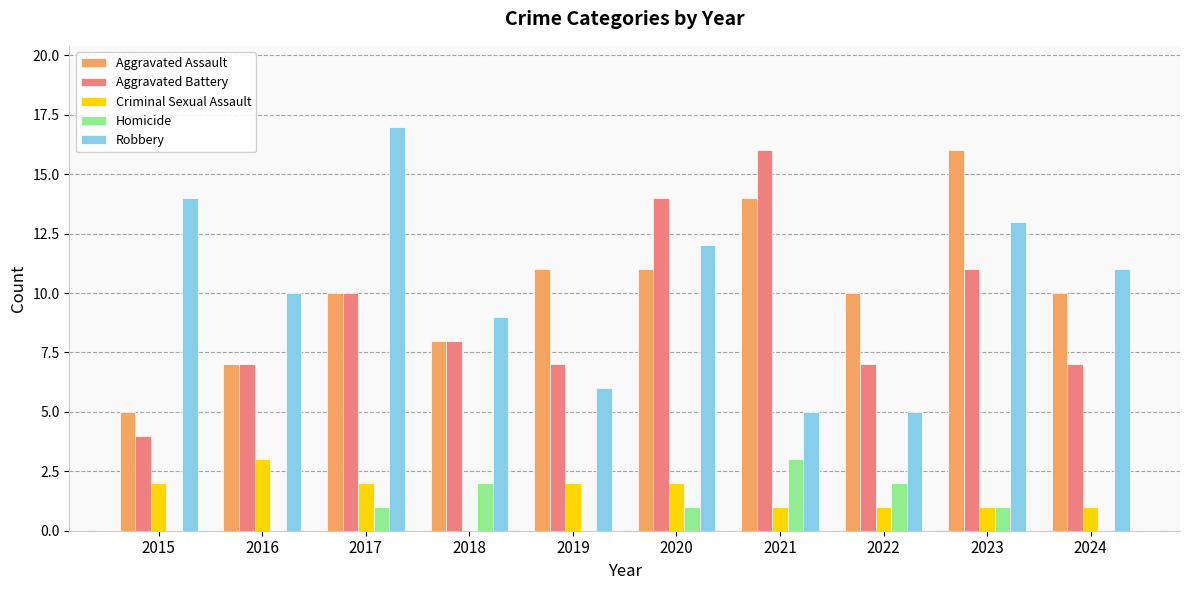

Reading left to right, extract all data points from this chart.

Aggravated Assault: 5	7	10	8	11	11	14	10	16	10
Aggravated Battery: 4	7	10	8	7	14	16	7	11	7
Criminal Sexual Assault: 2	3	2	0	2	2	1	1	1	1
Homicide: 0	0	1	2	0	1	3	2	1	0
Robbery: 14	10	17	9	6	12	5	5	13	11